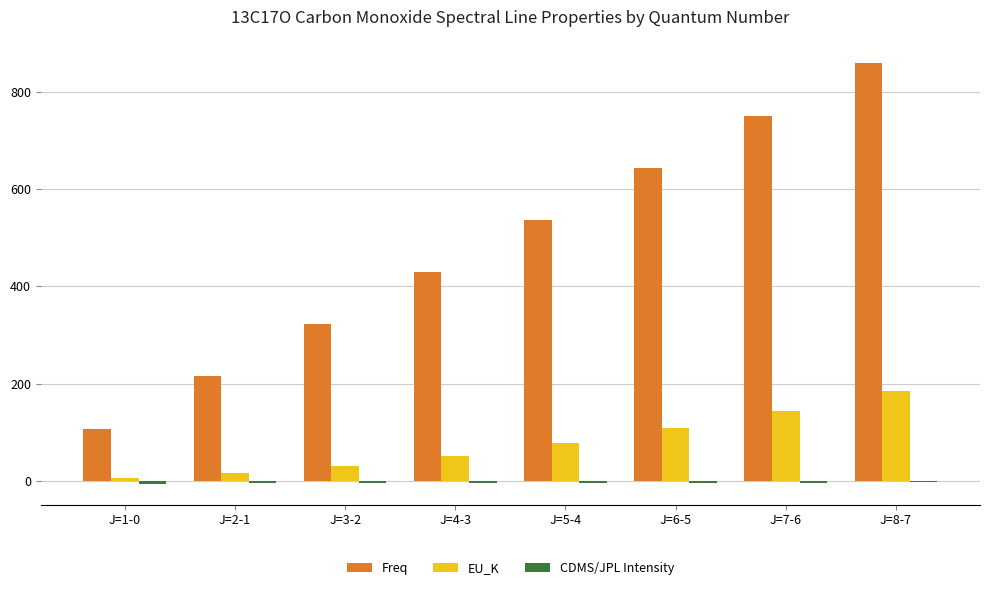

The value of EU_K at J=7-6 is 144.1. True or false?

True